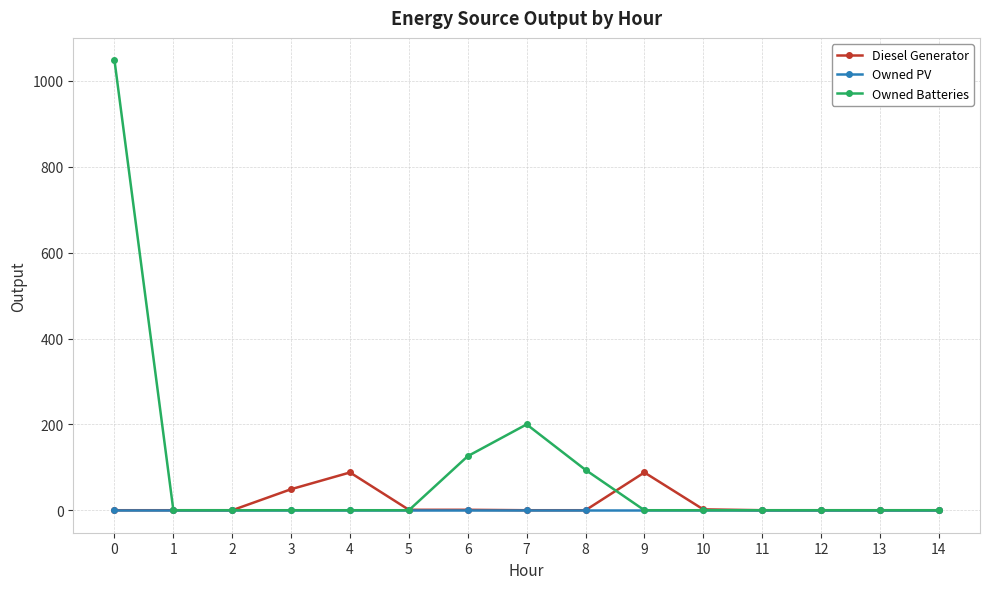

Which series has the largest total across all categories?

Owned Batteries